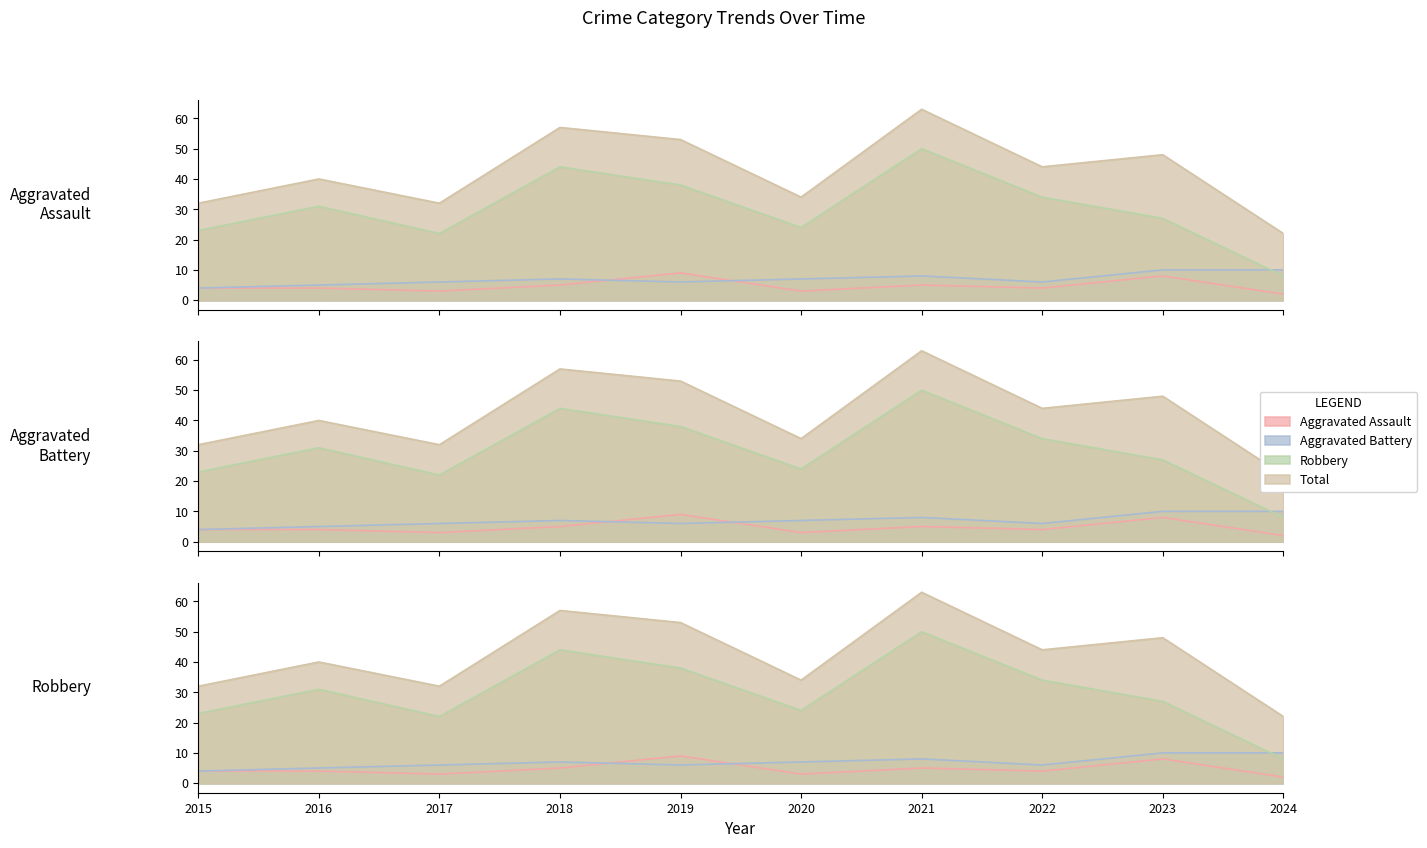

What value does the Aggravated Assault series have at 2019?

9